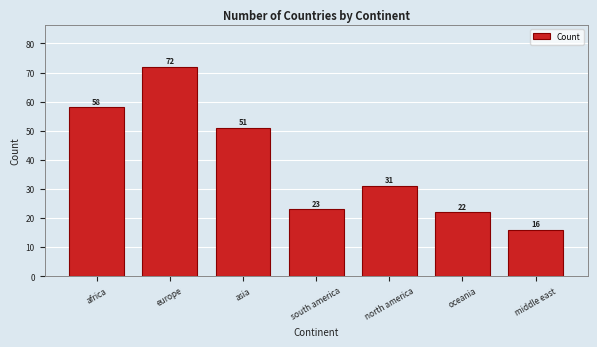

Reading left to right, extract all data points from this chart.

58	72	51	23	31	22	16